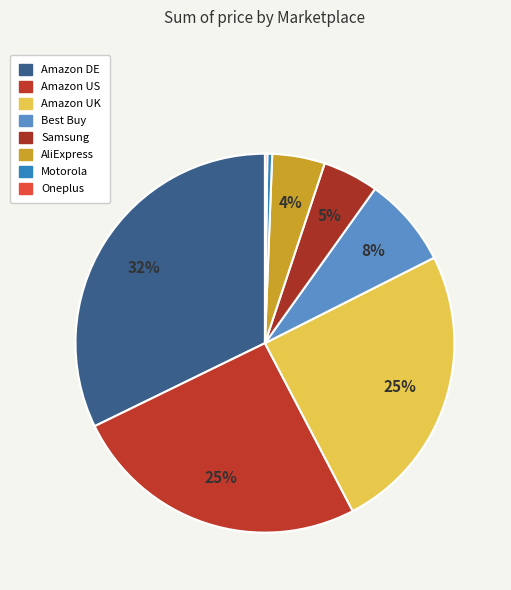

To the nearest percent, what is the combined percentage of Amazon US and Amazon UK?

50%